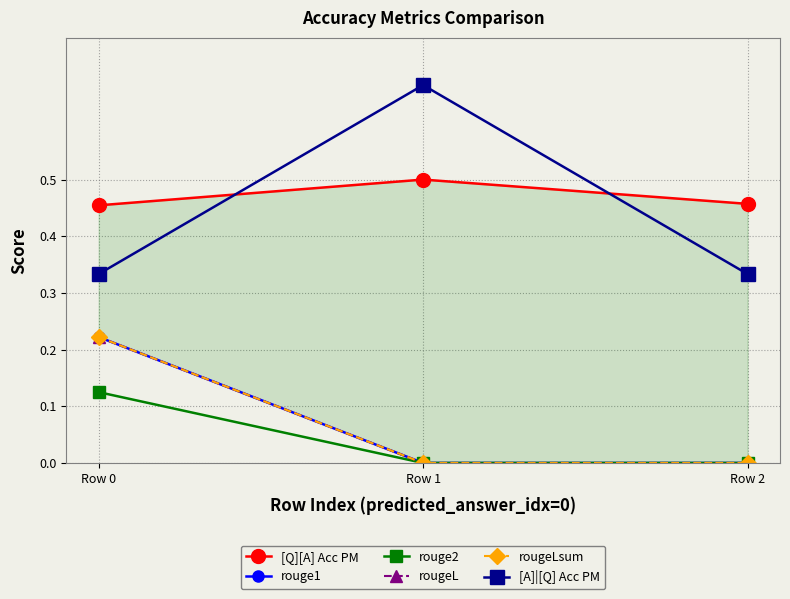

Is the value of rougeL at Row 1 greater than the value of rouge1 at Row 1?

No